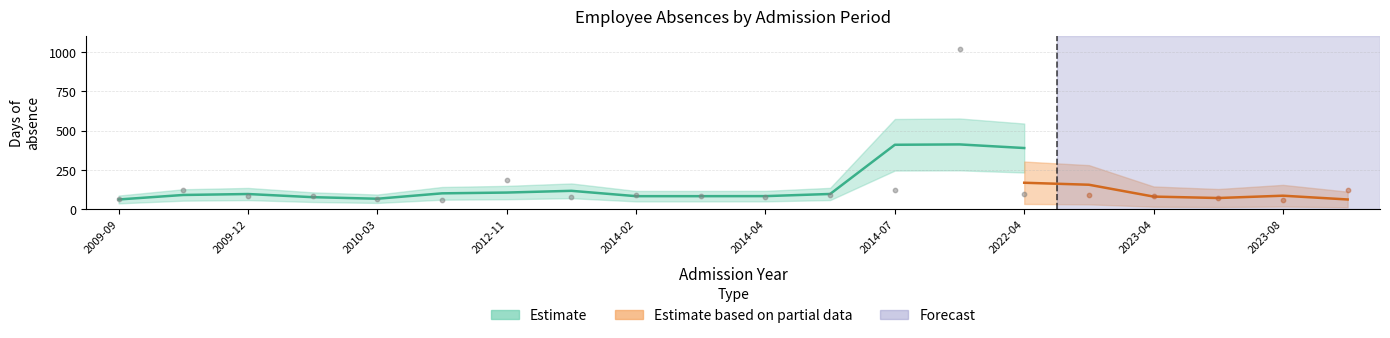

Which series reaches the maximum Y coordinate?

Estimate